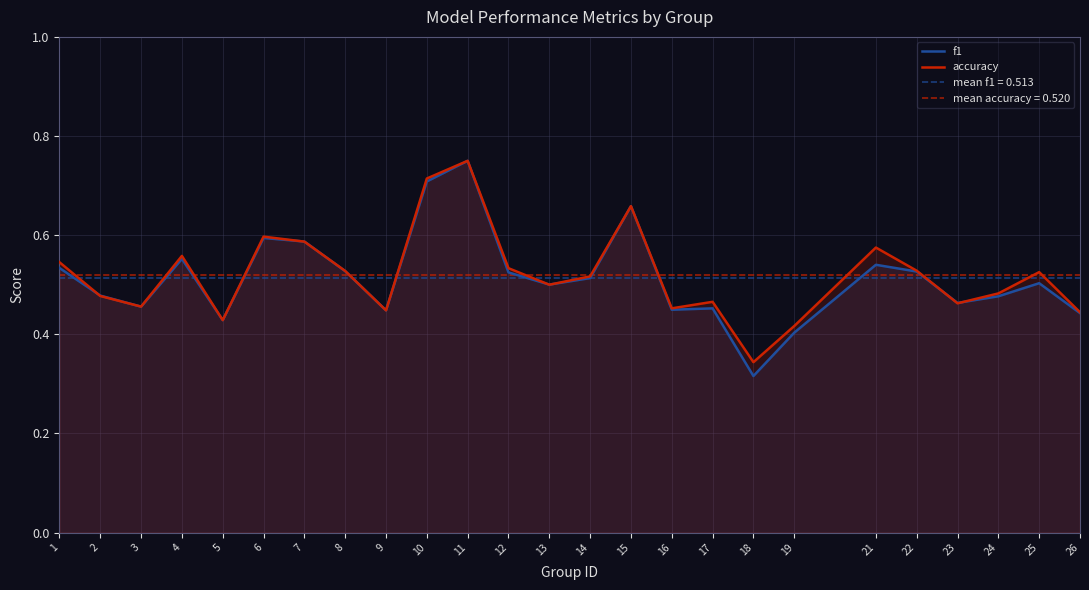

Which series has the largest total across all categories?

accuracy